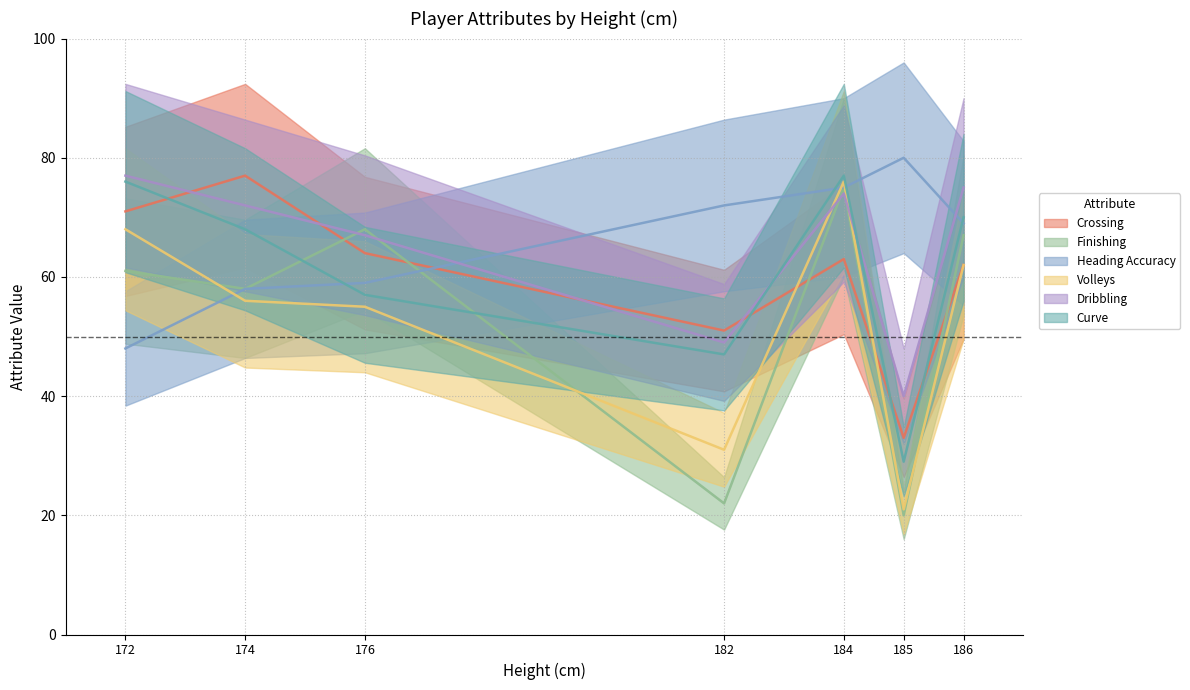

Where do Dribbling and Crossing first cross each other?

172 and 174